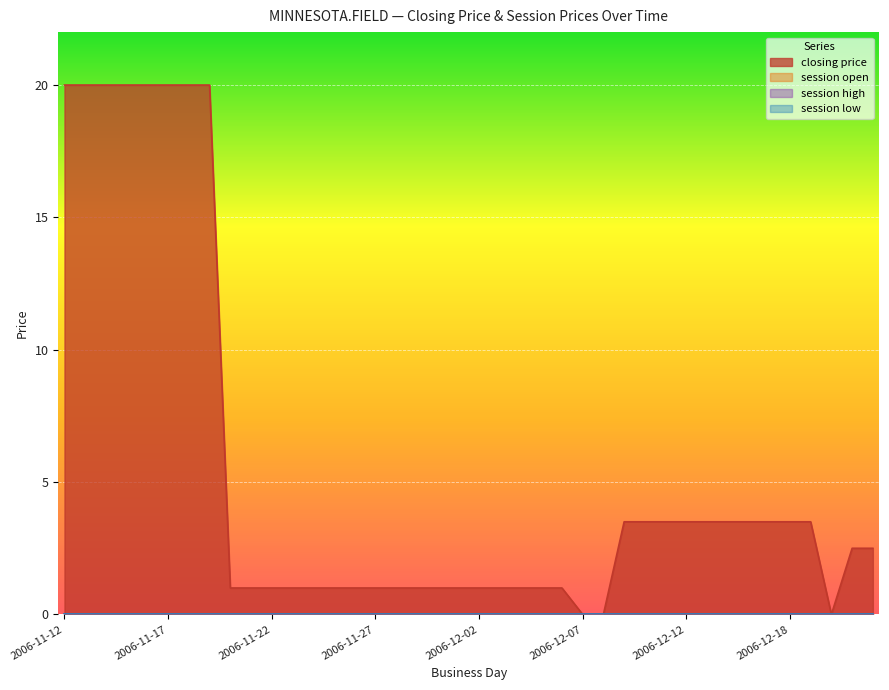

Rank the categories by closing price value from lowest to highest.

2006-12-07, 2006-12-08, 2006-12-20, 2006-11-20, 2006-11-21, 2006-11-22, 2006-11-23, 2006-11-24, 2006-11-25, 2006-11-26, 2006-11-27, 2006-11-28, 2006-11-29, 2006-11-30, 2006-12-01, 2006-12-02, 2006-12-03, 2006-12-04, 2006-12-05, 2006-12-06, 2006-12-21, 2006-12-22, 2006-12-09, 2006-12-10, 2006-12-11, 2006-12-12, 2006-12-13, 2006-12-14, 2006-12-15, 2006-12-17, 2006-12-18, 2006-12-19, 2006-11-12, 2006-11-13, 2006-11-14, 2006-11-15, 2006-11-16, 2006-11-17, 2006-11-18, 2006-11-19